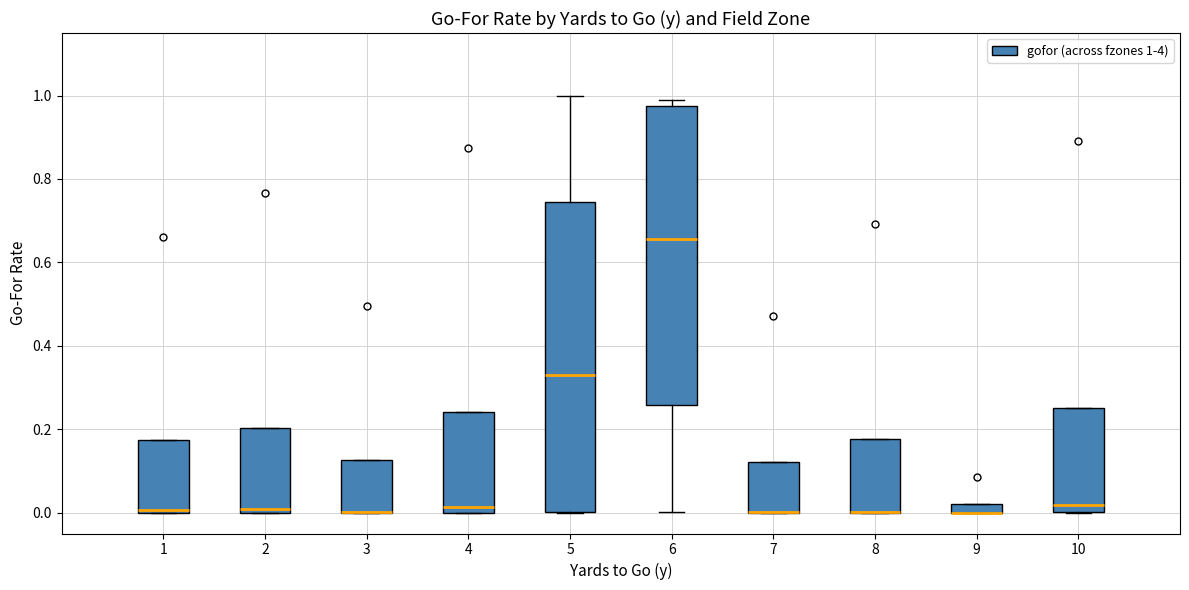

Comparing the boxes themselves (not the whiskers), which one is the tallest?

5